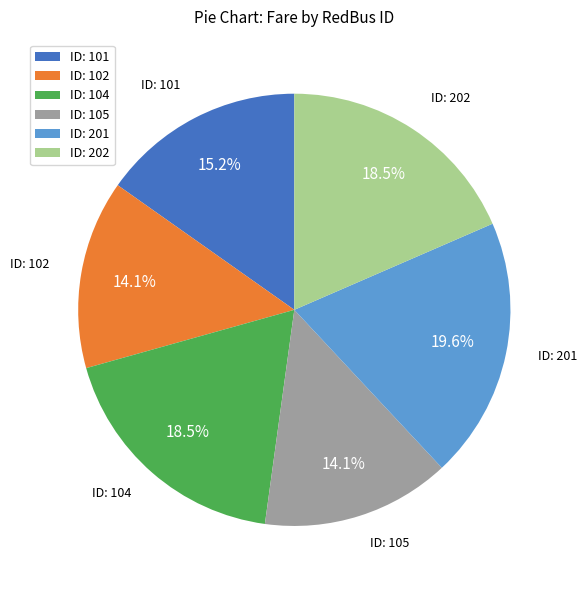

To the nearest percent, what is the average slice percentage?

17%